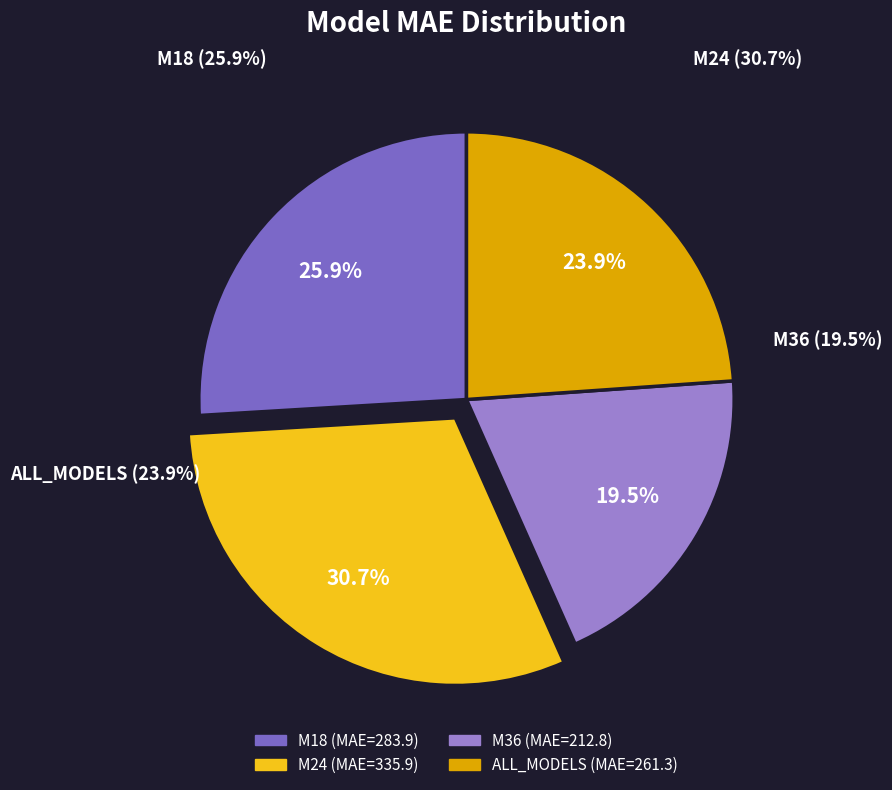

Which slice is the largest?

M24